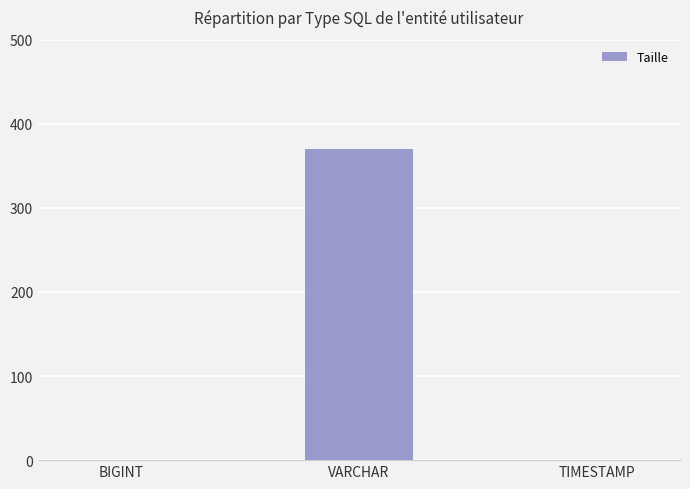

Reading left to right, transcribe all the data shown in this chart.

0	370	0